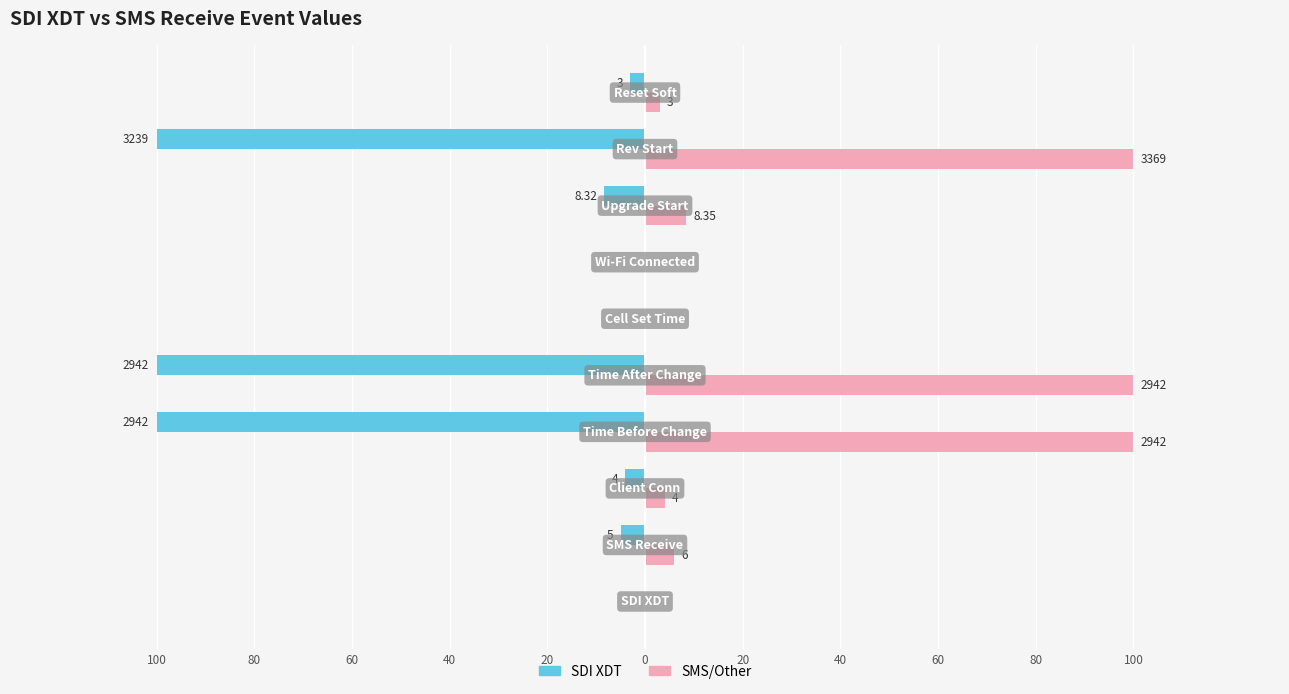

What are all the series names shown in the legend?

SDI XDT, SMS/Other